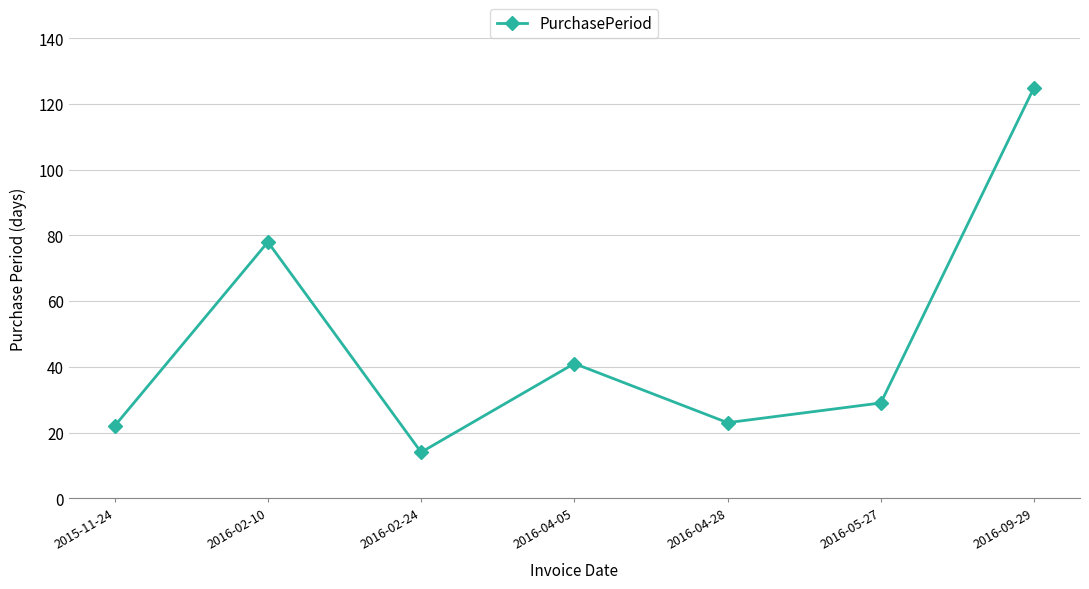

What is the difference between the maximum and minimum values?

111